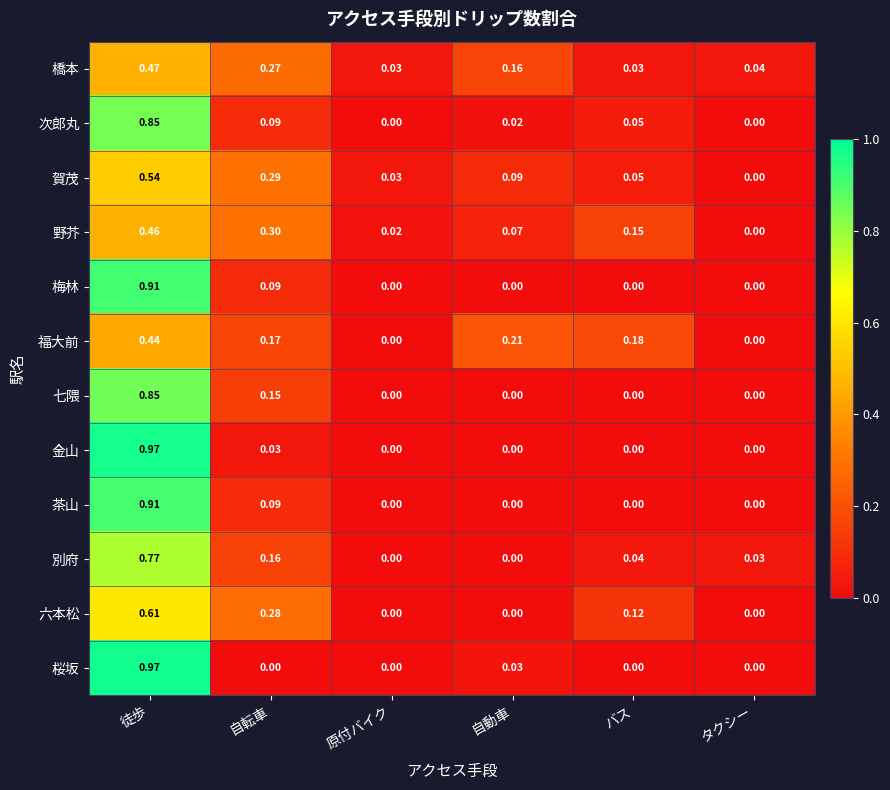

At which label is 野芥 closest to 0?

タクシー